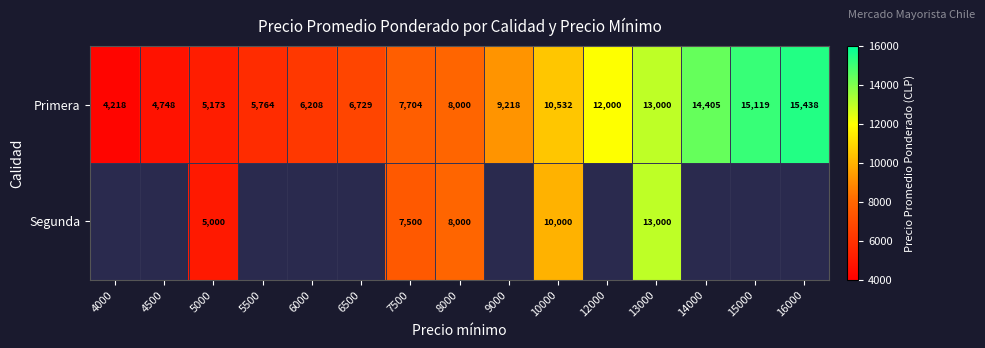

How many values in the Primera series are below 8000?

7